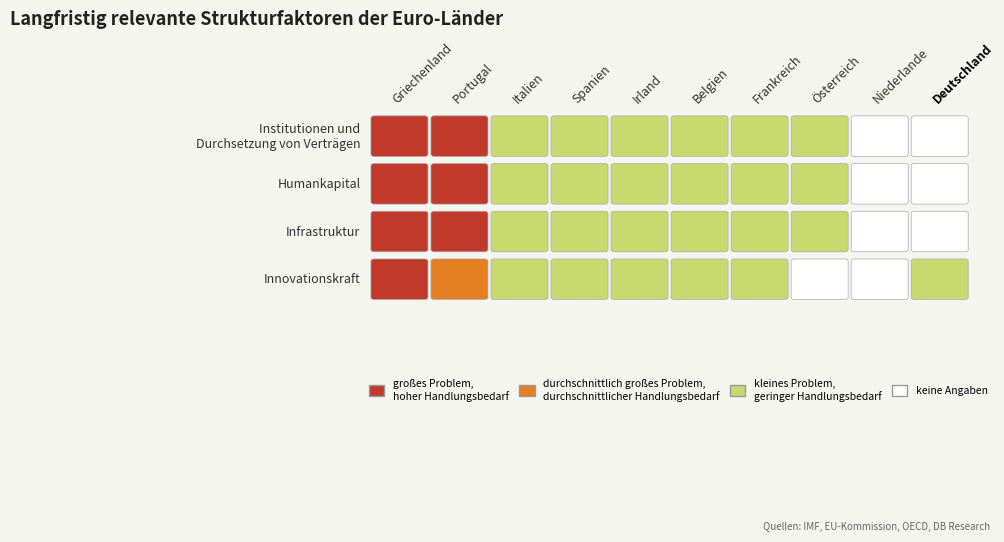

Which series has the widest spread of values?

Österreich